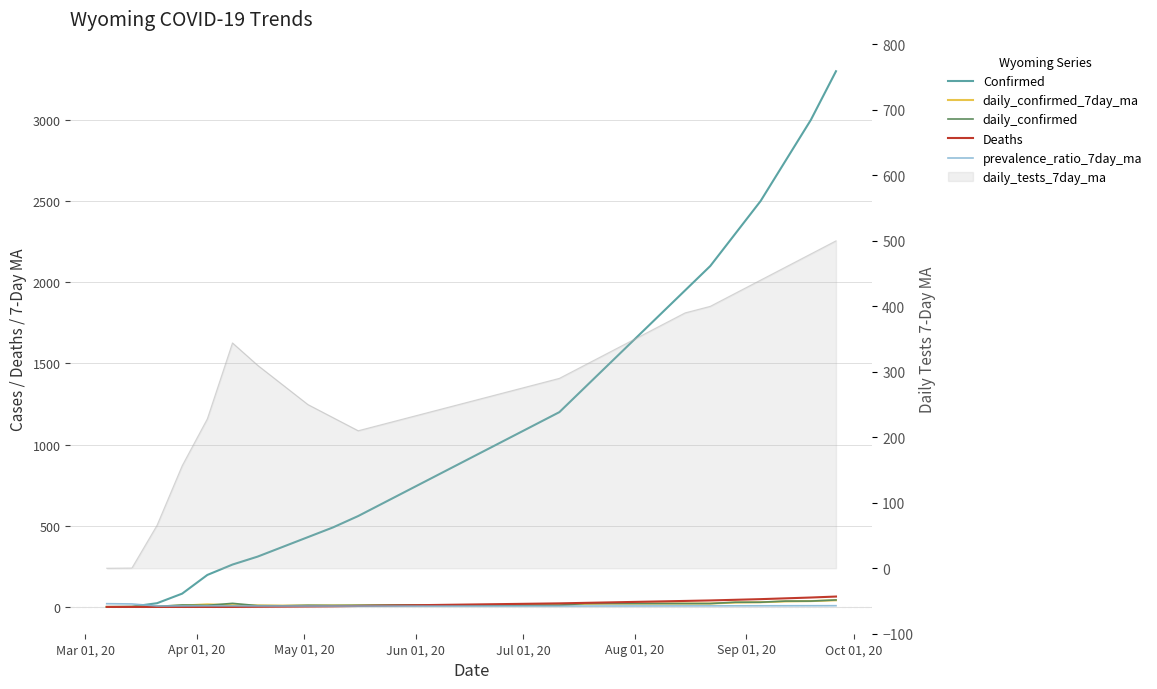

Which series has the largest range (max minus min)?

Confirmed